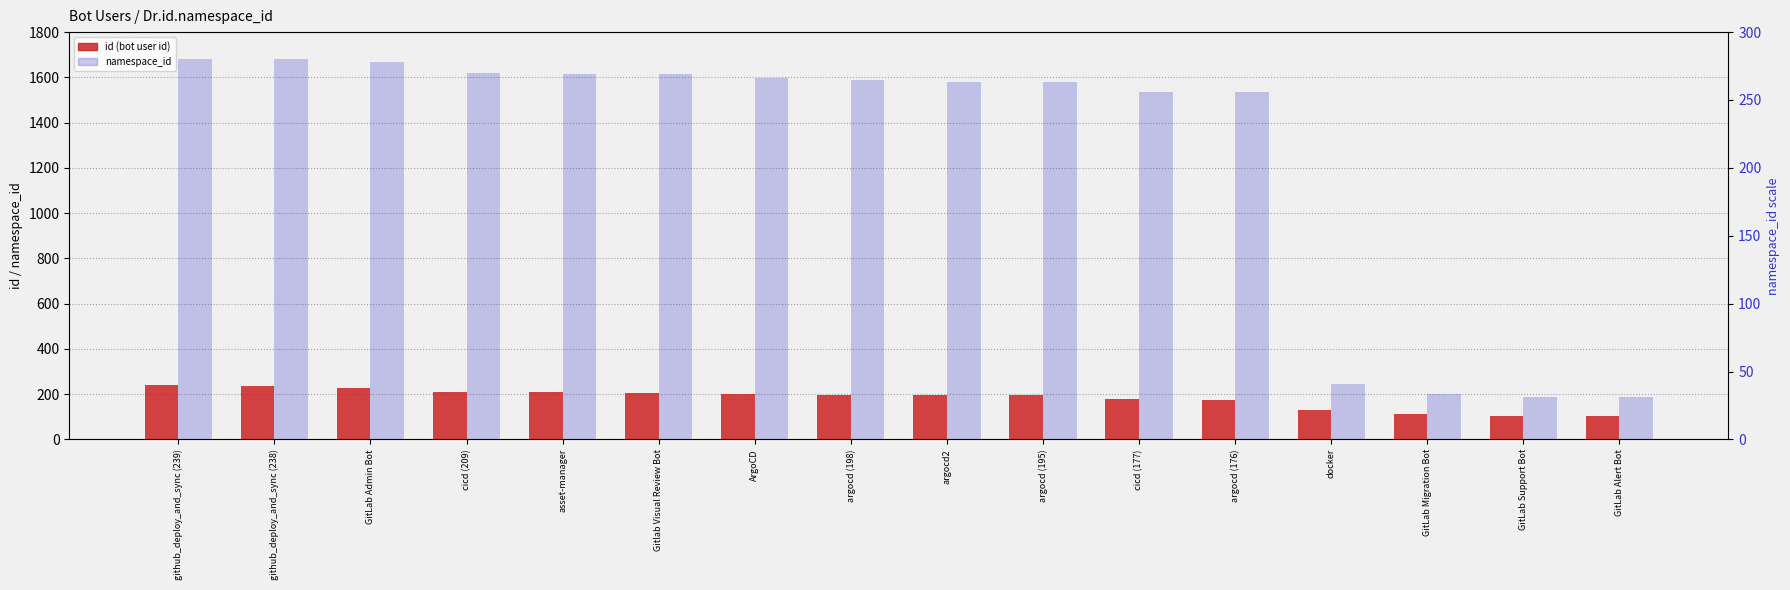

What is the minimum value for namespace_id?

186